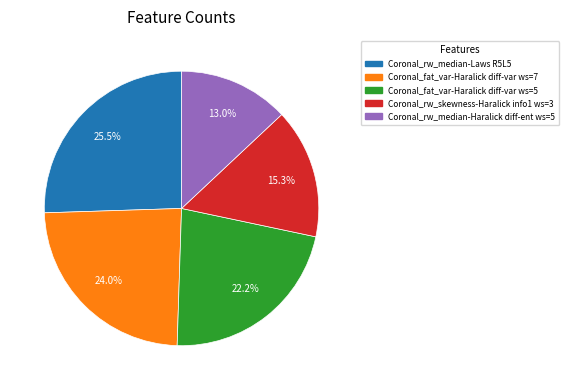

To the nearest percent, what is the difference between the Coronal_rw_skewness-Haralick info1 ws=3 and Coronal_fat_var-Haralick diff-var ws=7 slice percentages?

9%